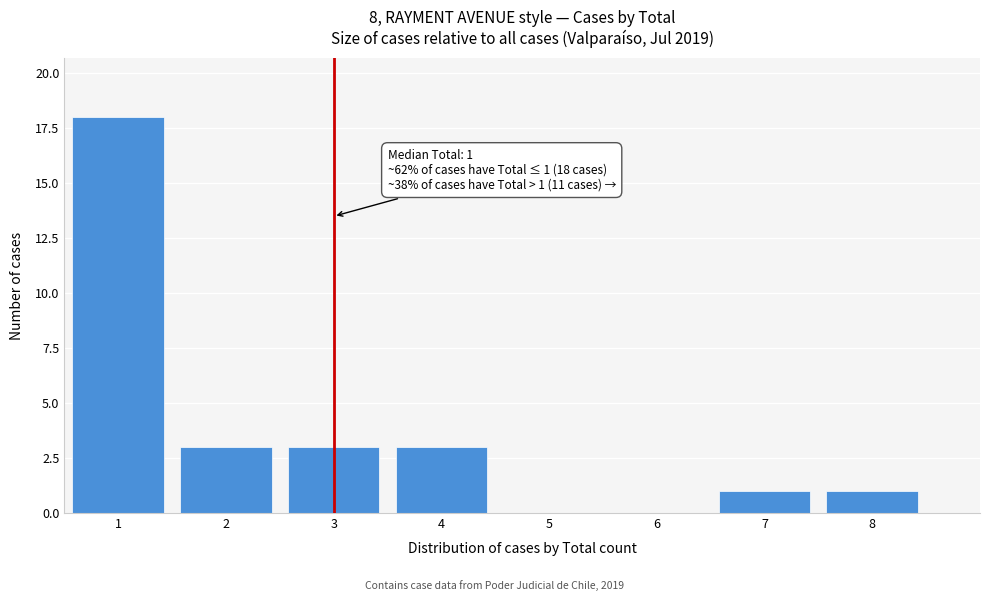

Which range on the x-axis has the tallest bar?

0.5 to 1.5